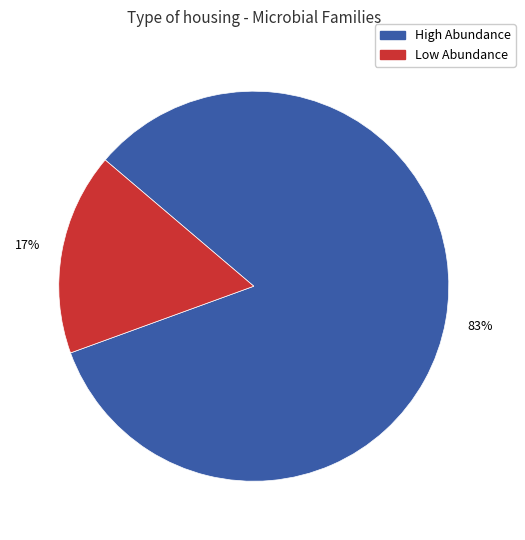

Is there a majority slice in this chart?

Yes